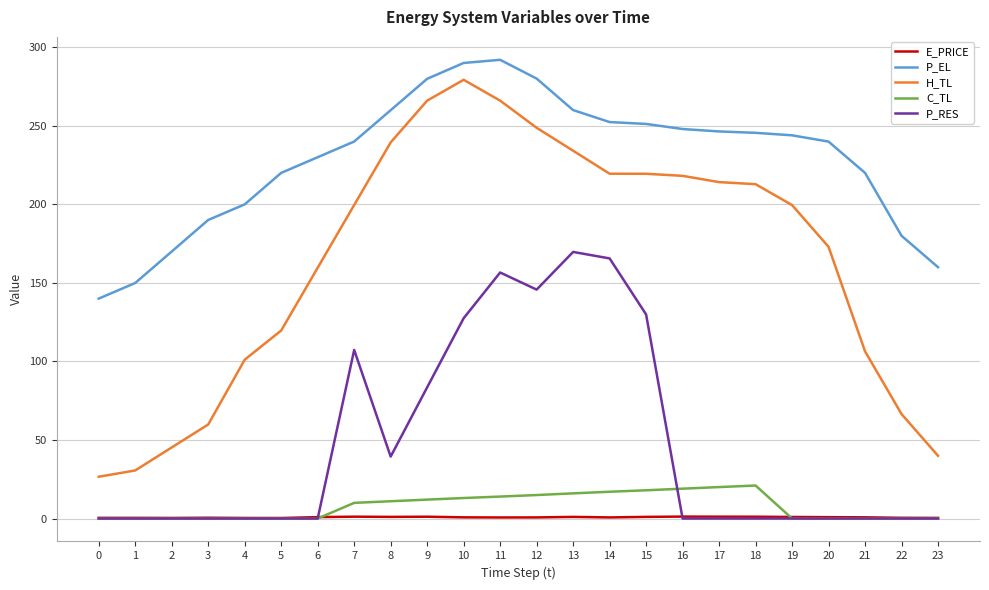

The H_TL series shows 16.4 at 23. True or false?

False